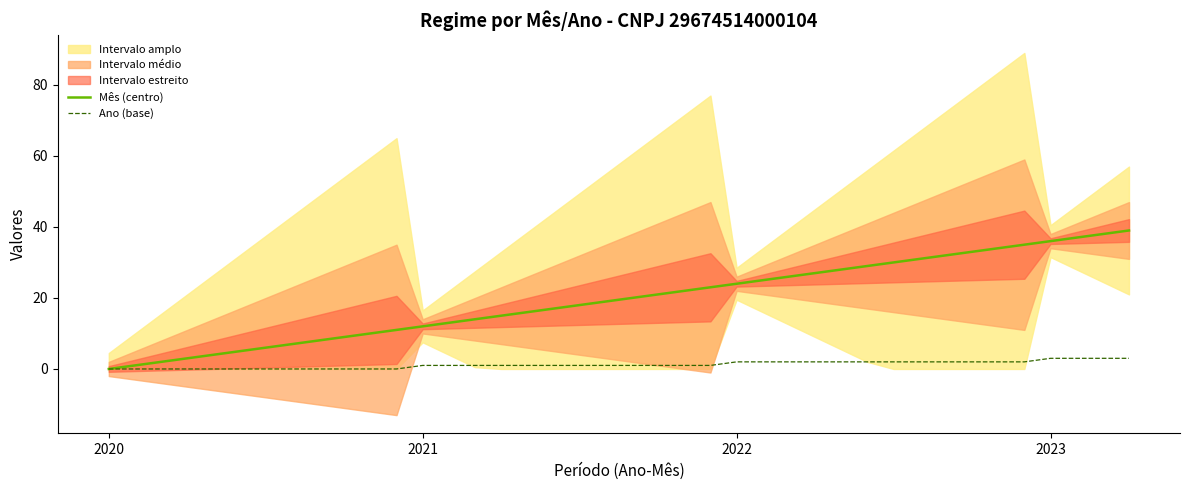

Read the Mês (centro) value at 38.

38